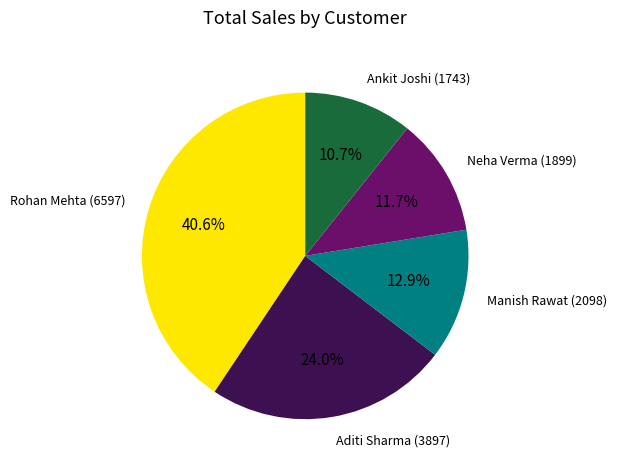

Does any single category account for the majority?

No